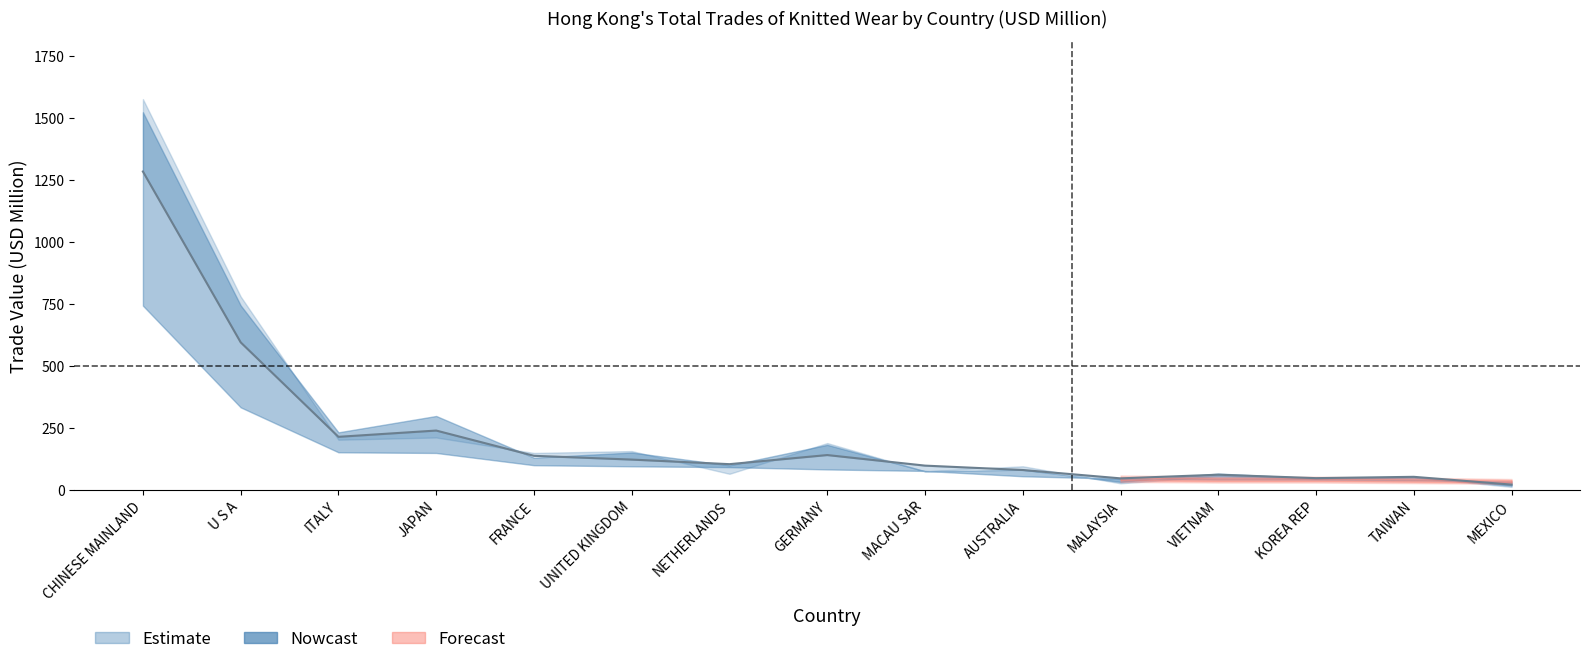

What is the value of the 201812 point at the 6th from the left?

149.5